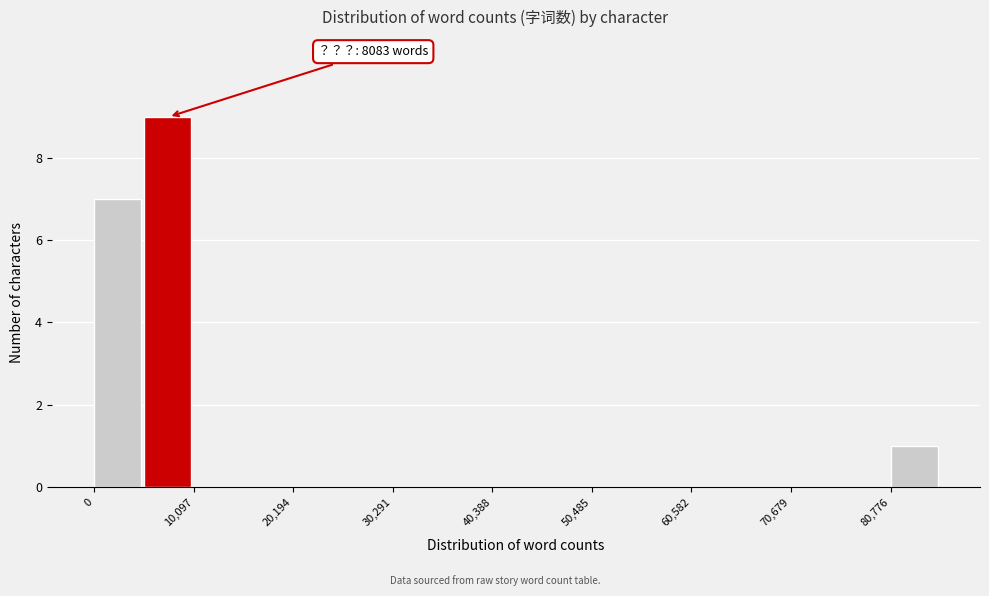

Read against the x-axis, roughly where is the centre of the tallest bar?

8000